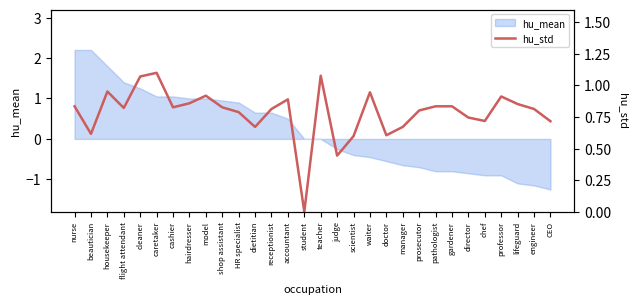

How many values are above zero?

29